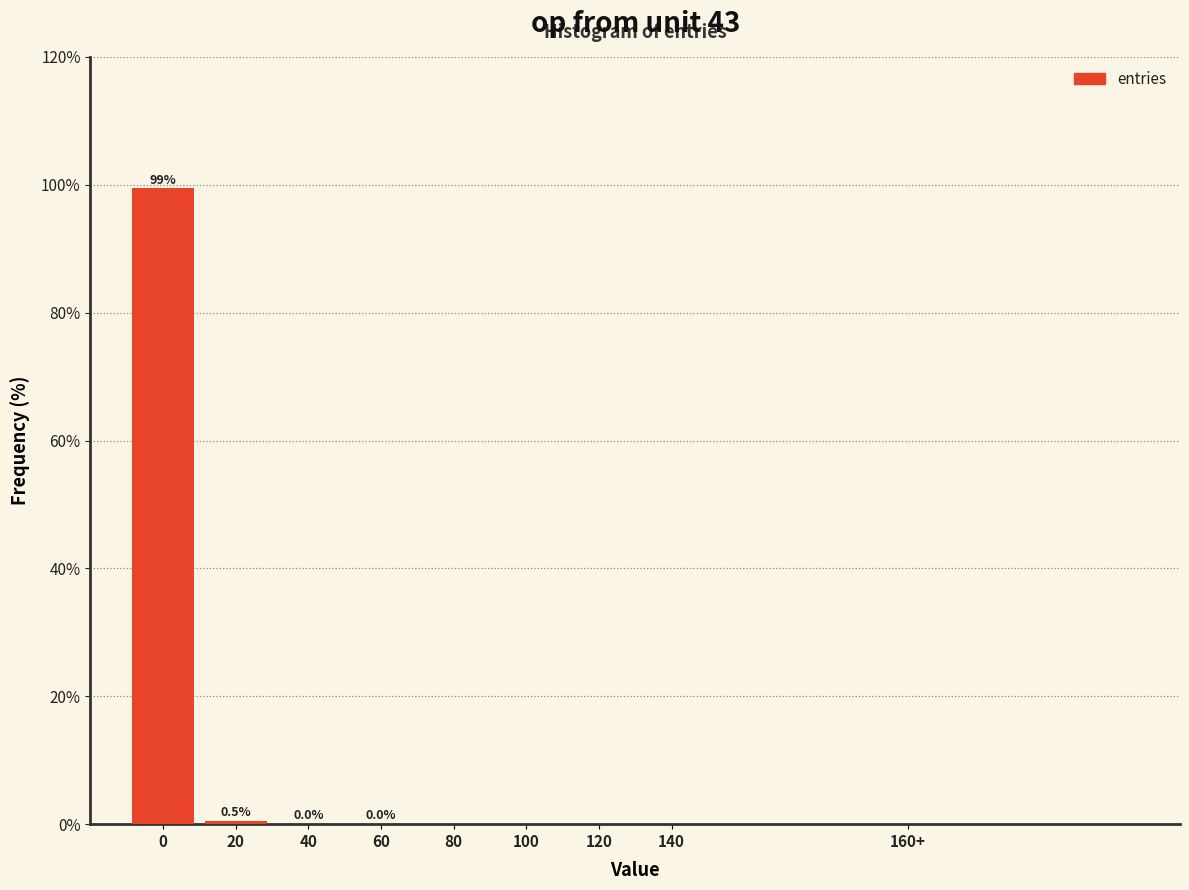

What is the sum of all values?

100.0